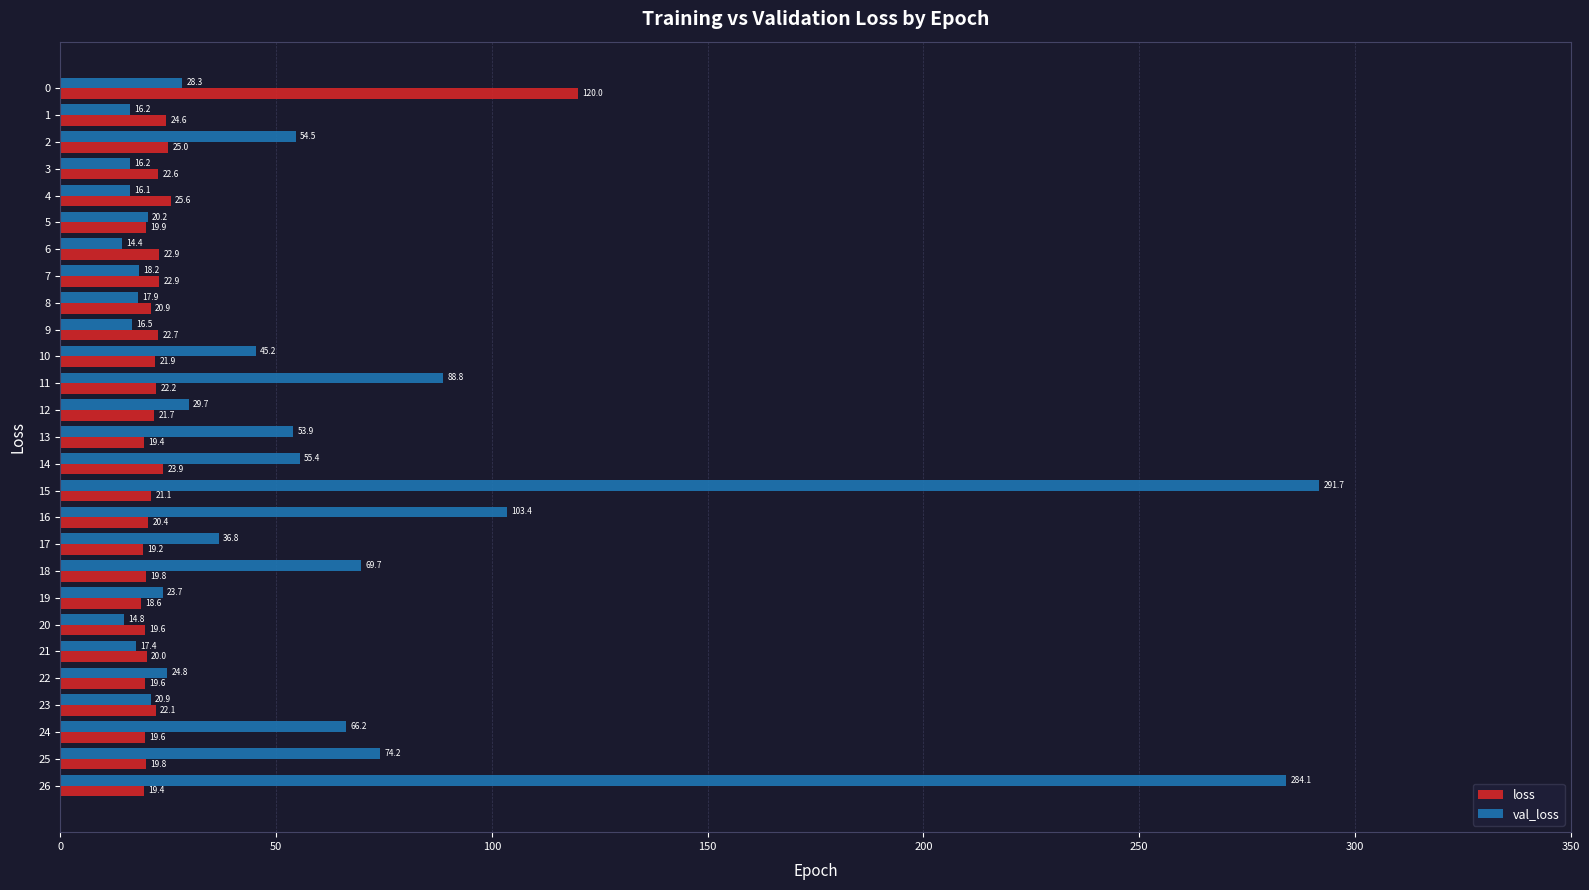

Which series has the widest spread of values?

val_loss